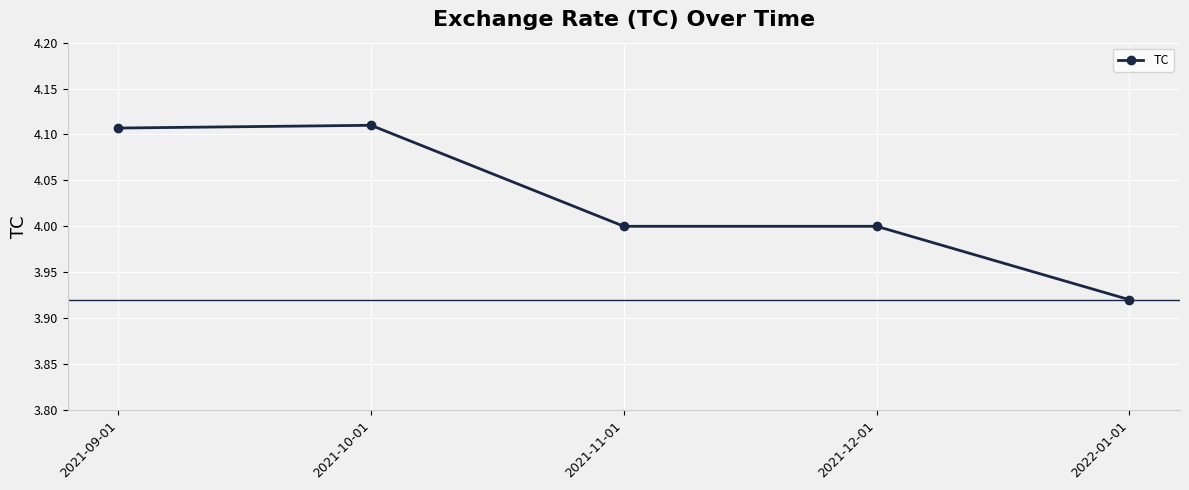

At which category does the data reach its first local peak?

2021-10-01